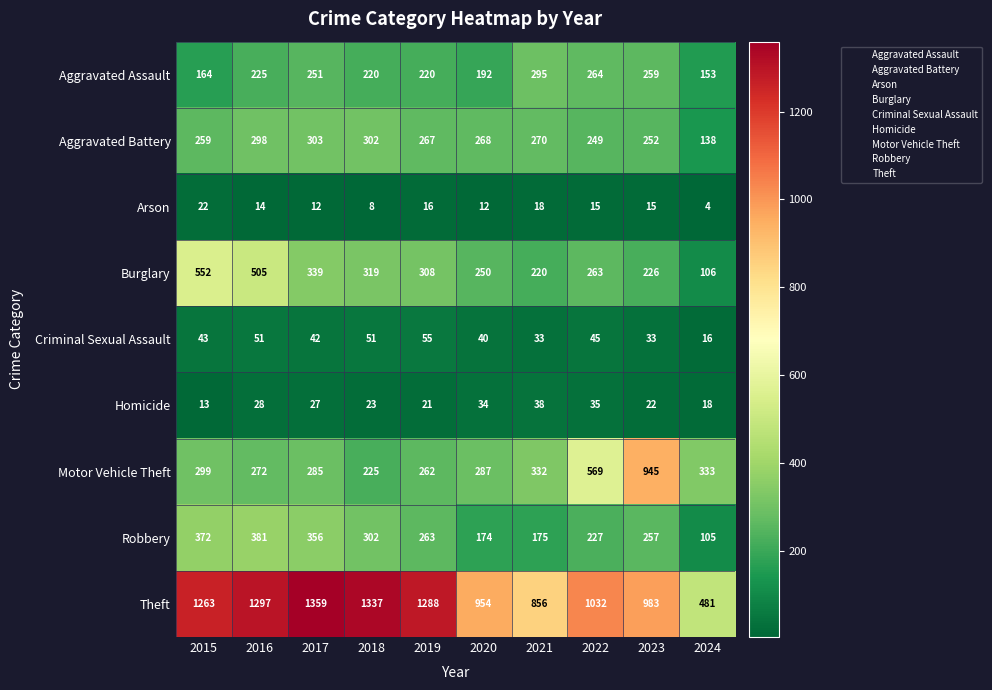

List the labels in order of Burglary value, smallest first.

2024, 2021, 2023, 2020, 2022, 2019, 2018, 2017, 2016, 2015